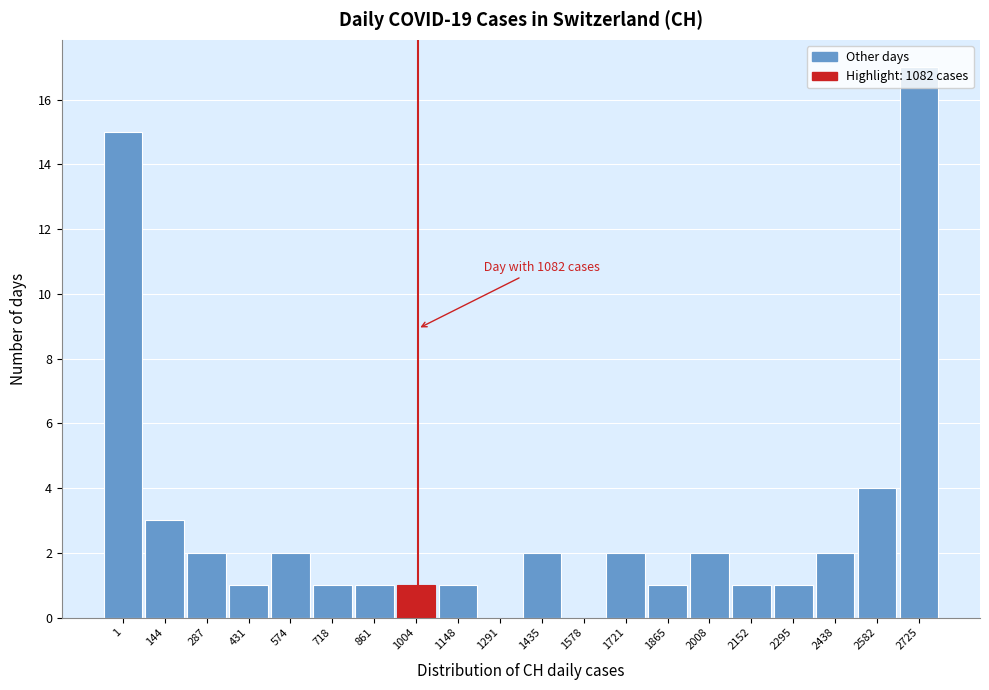

At which label is the value closest to 8?

2582